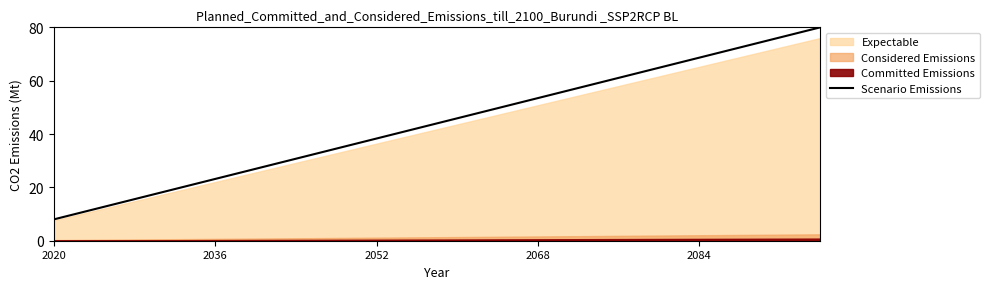

The Scenario Emissions series shows 33.2 at 2084. True or false?

False